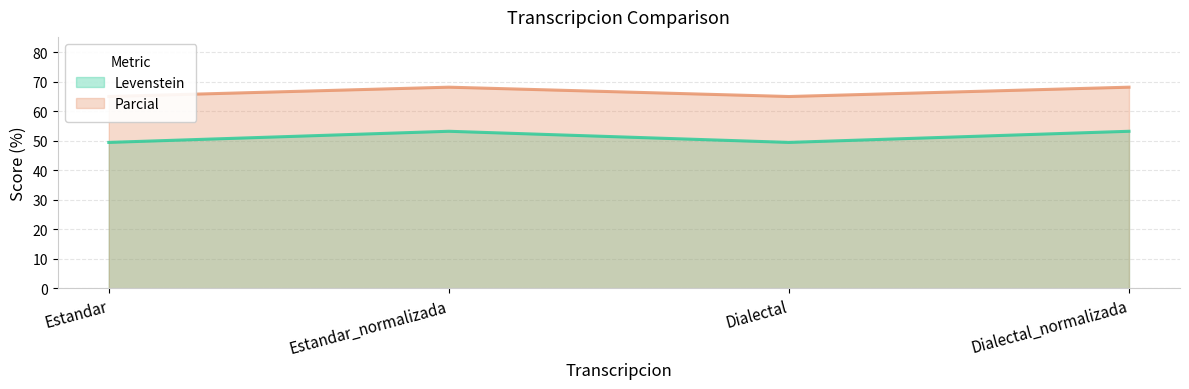

Between Estandar and Estandar_normalizada, which series saw the biggest shift?

Levenstein